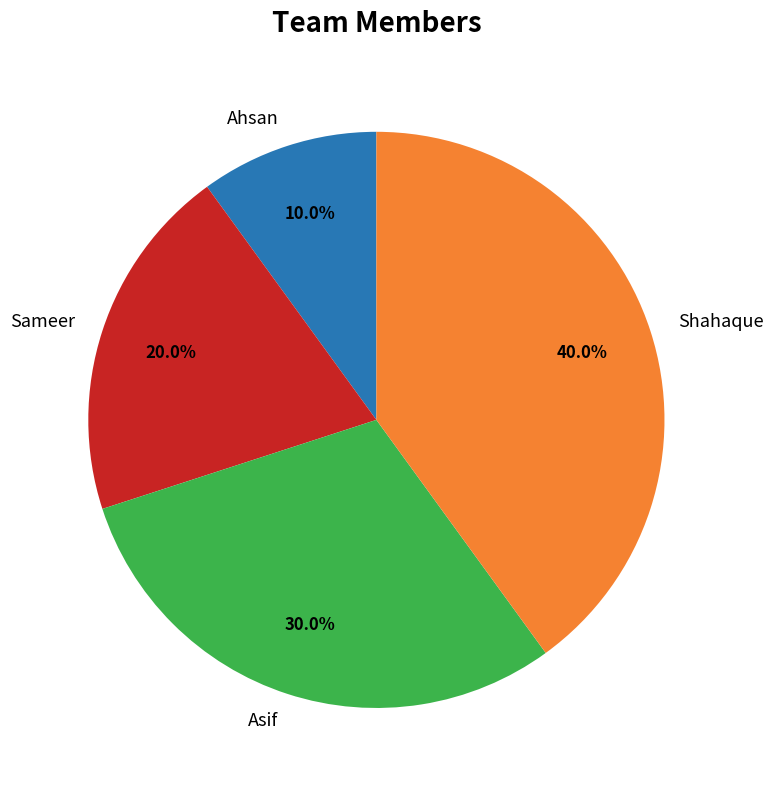

To the nearest percent, what is the average slice percentage?

25%